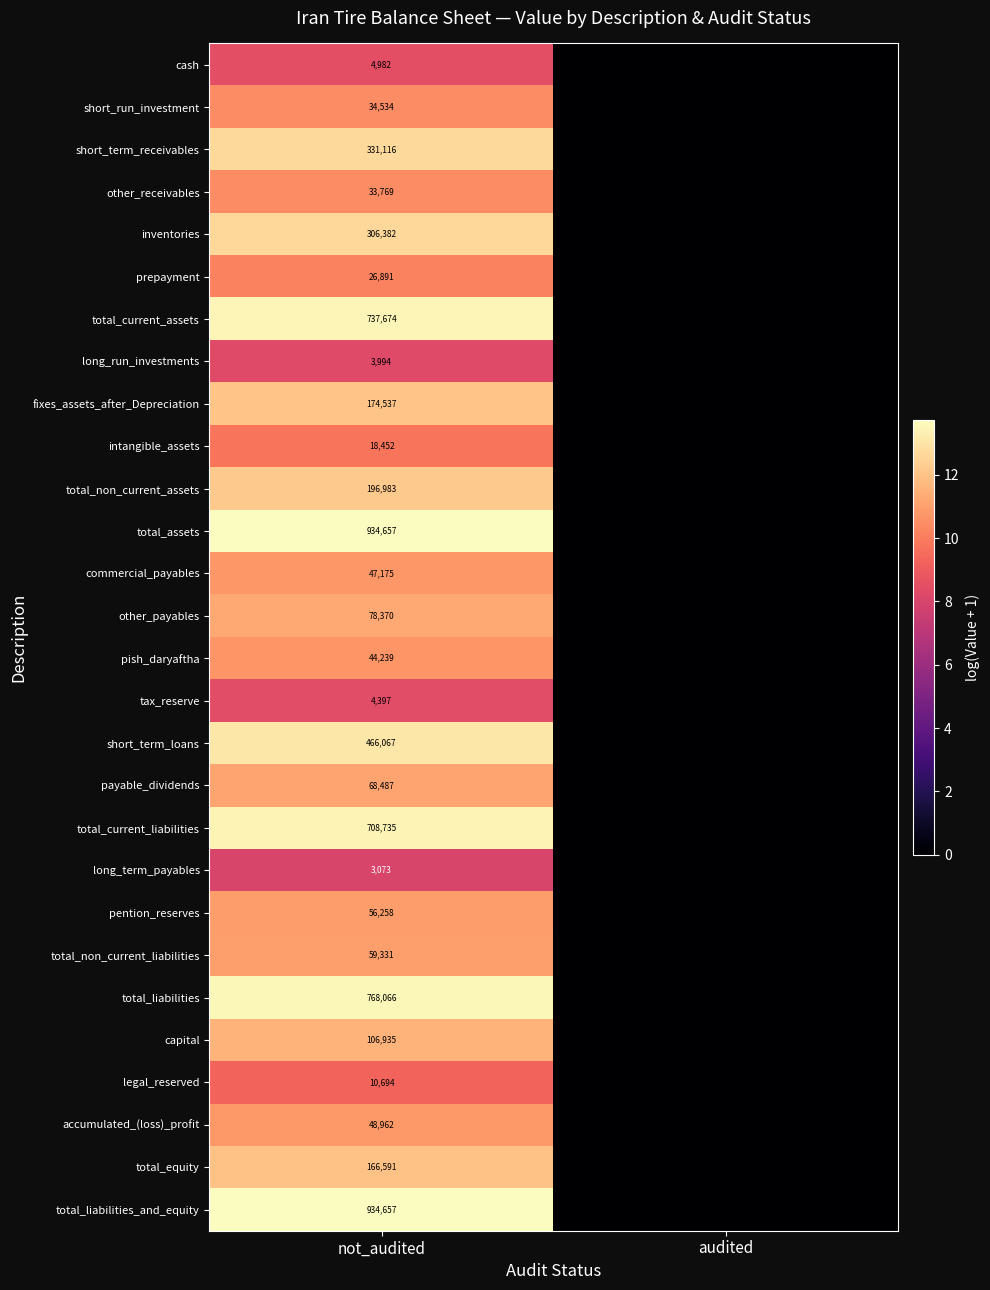

True or false: total_liabilities has a value of 768066 at not_audited.

True